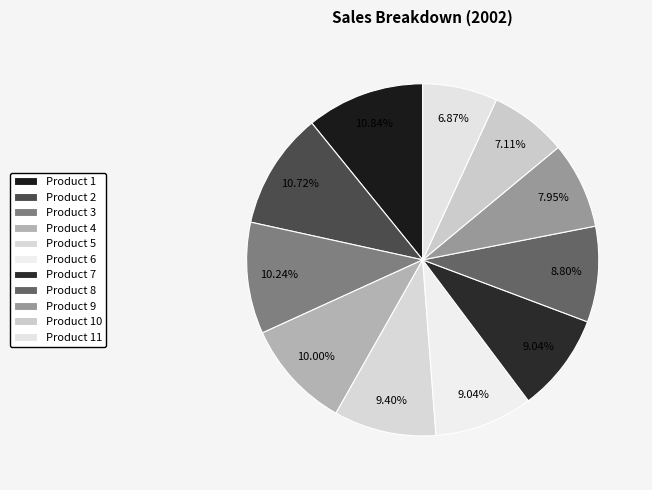

To the nearest percent, what is the difference between the Product 10 and Product 6 slice percentages?

2%